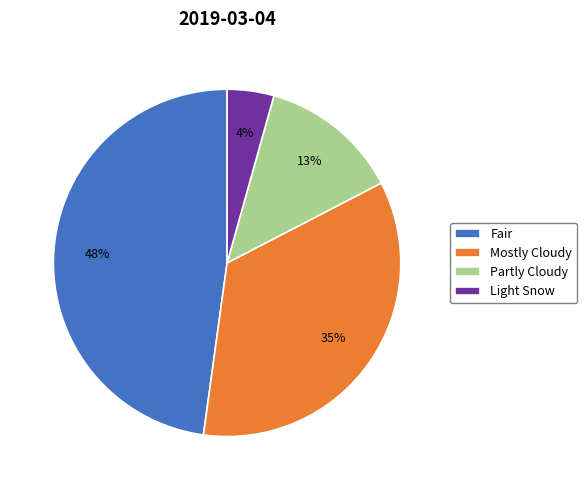

Do Mostly Cloudy and Light Snow together represent more than half of the pie?

No